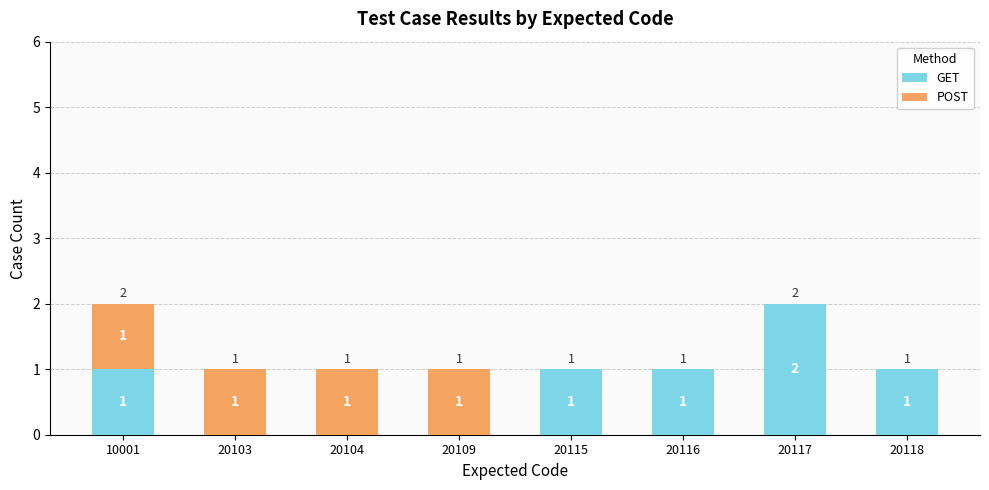

At which label does GET reach its peak?

20117